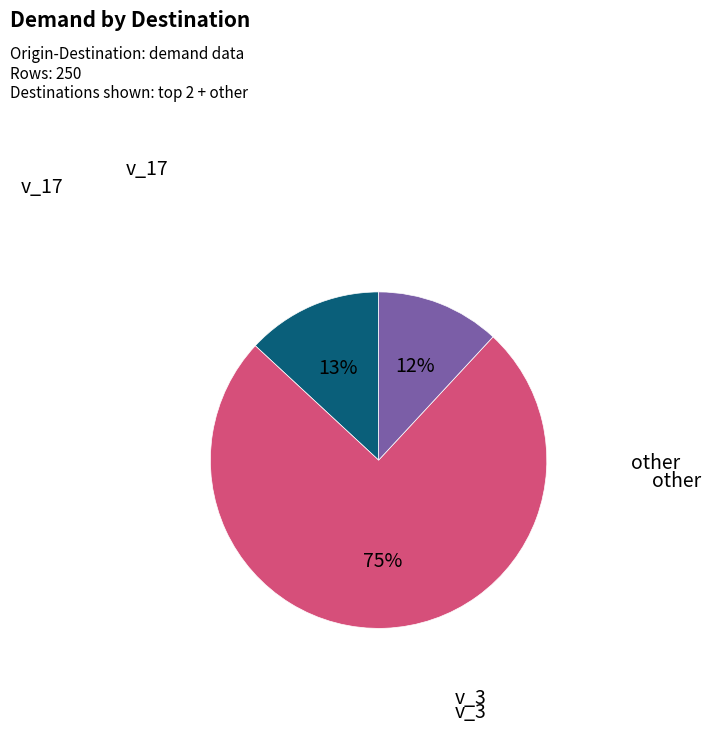

To the nearest percent, what is the average slice percentage?

33%